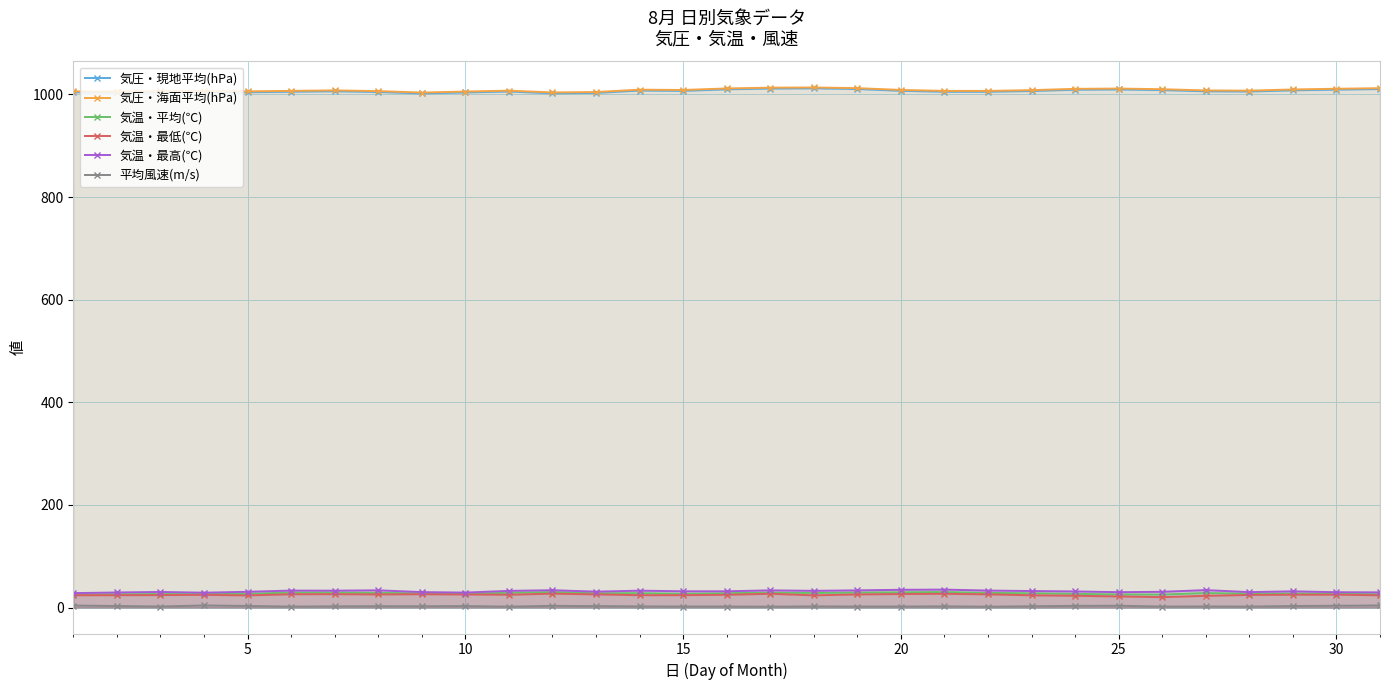

What is the minimum value for 気圧・現地平均(hPa)?

1002.1